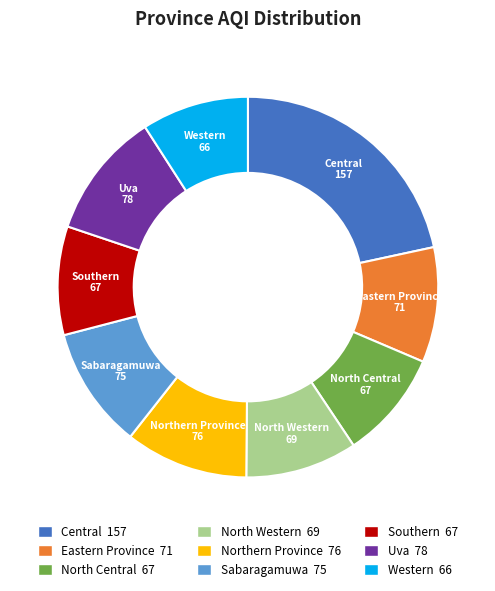

Is the sum of Central and Sabaragamuwa greater than half?

No